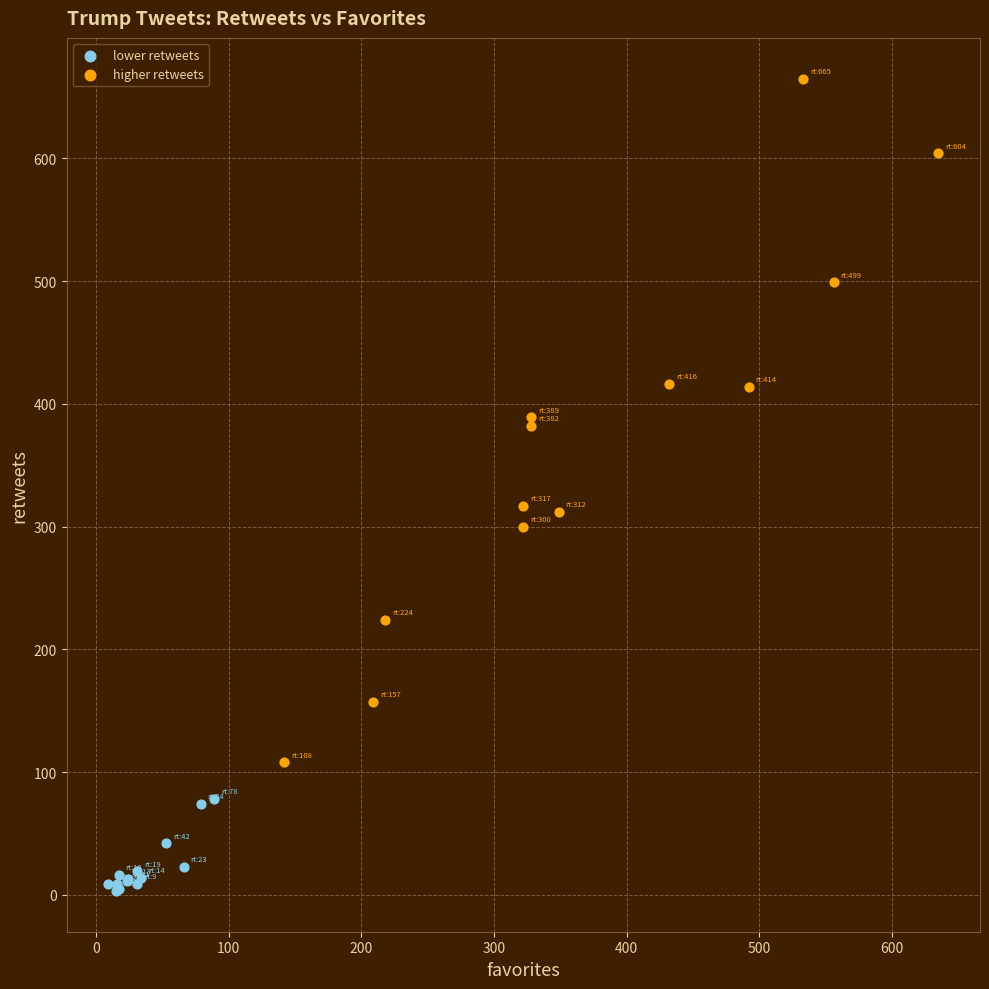

Which series has the largest Y range (max minus min)?

higher retweets